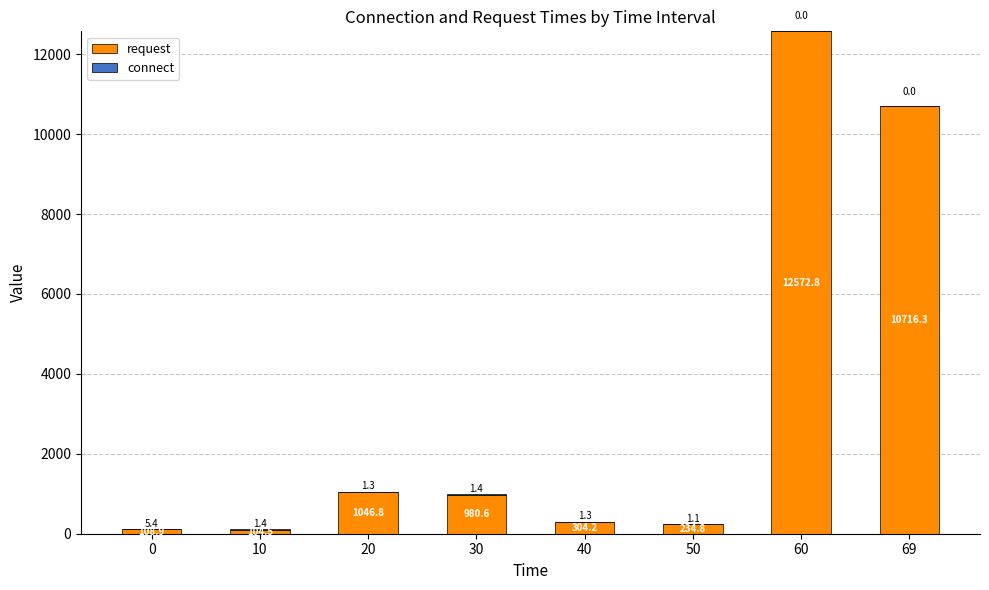

What is the sum of the request values at 10 and 69?

10820.8